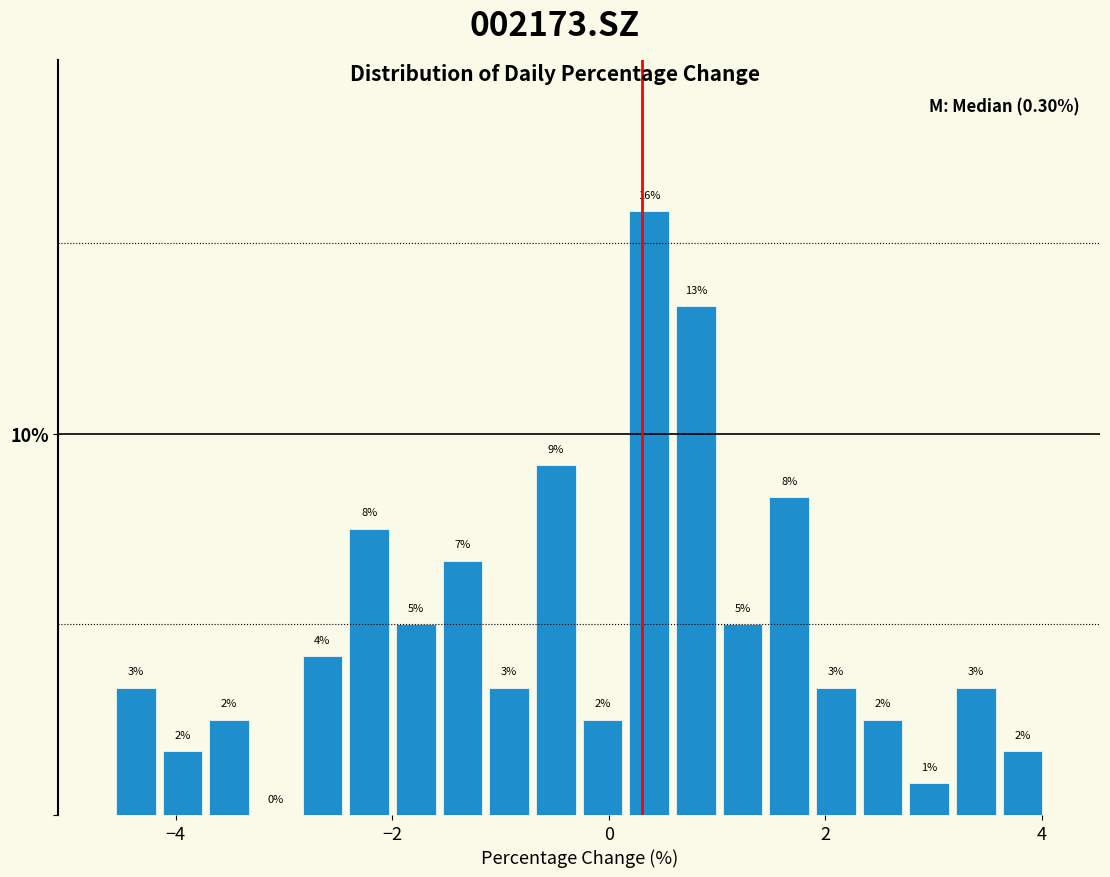

Around what value on the x-axis is the tallest bar? Give the approximate position of its centre, as read against the axis.

0.4